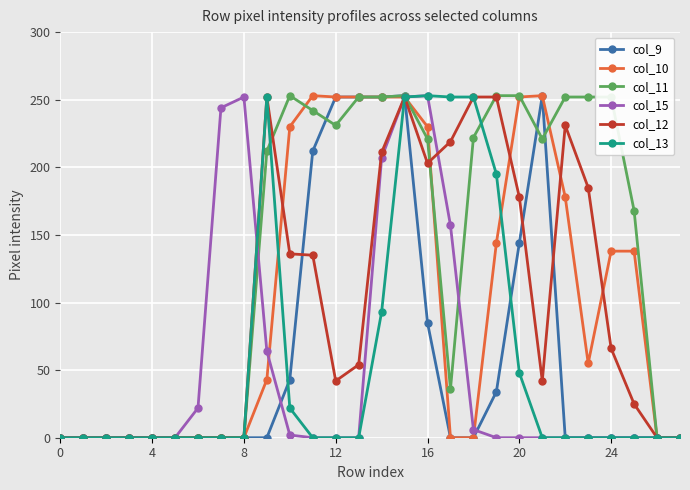

What is the maximum value shown in the chart?

253